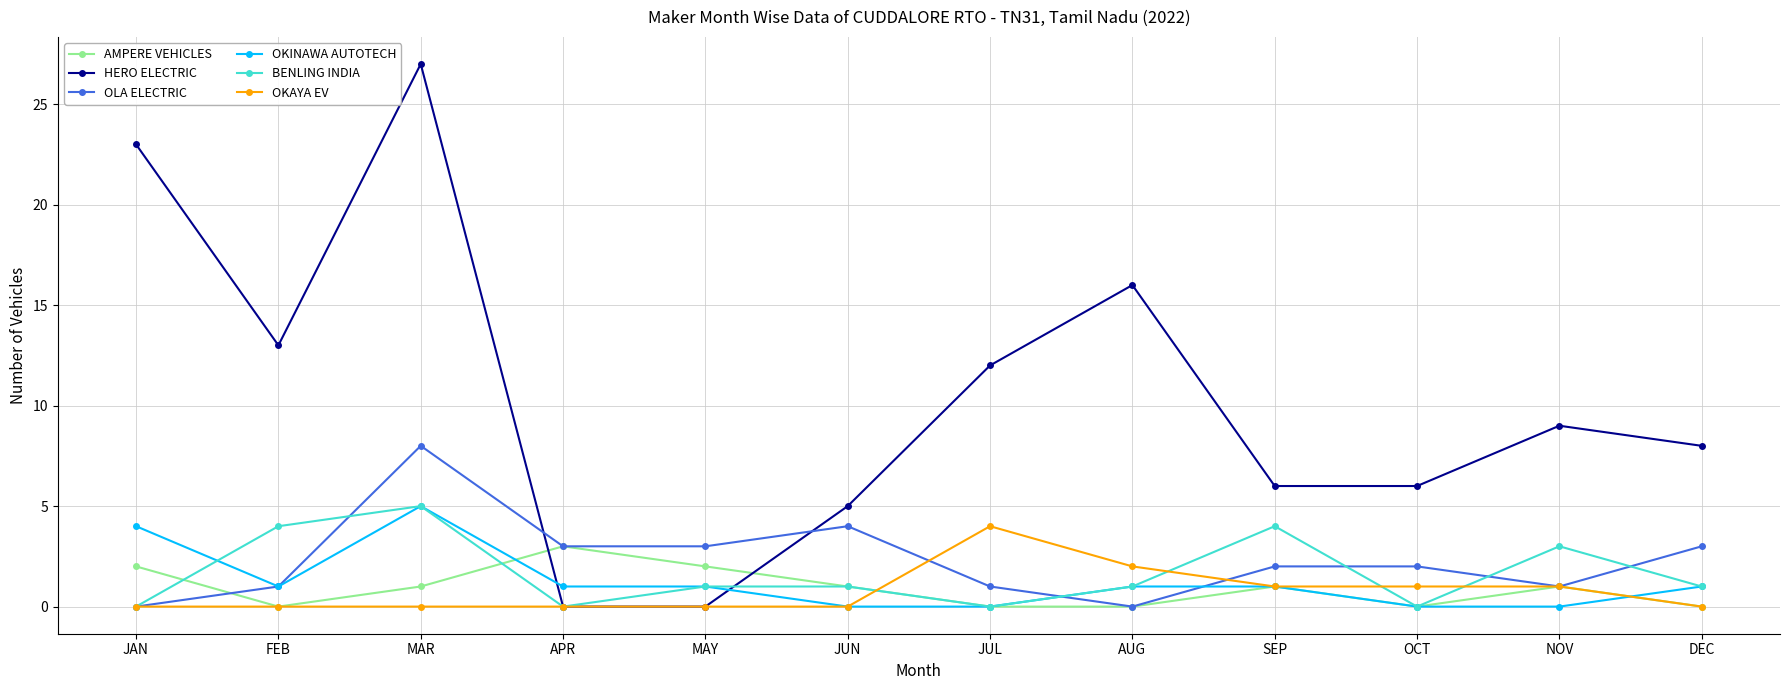

What is the highest value of the BENLING INDIA series?

5